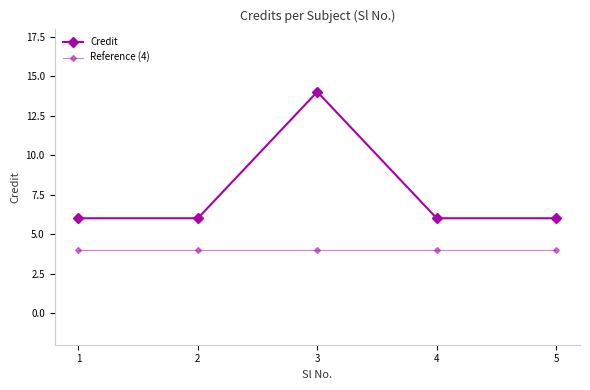

Where is the first local maximum for Credit?

3